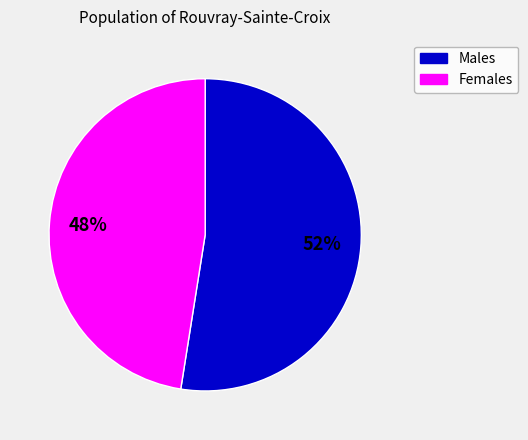

To the nearest percent, what is the average slice percentage?

50%